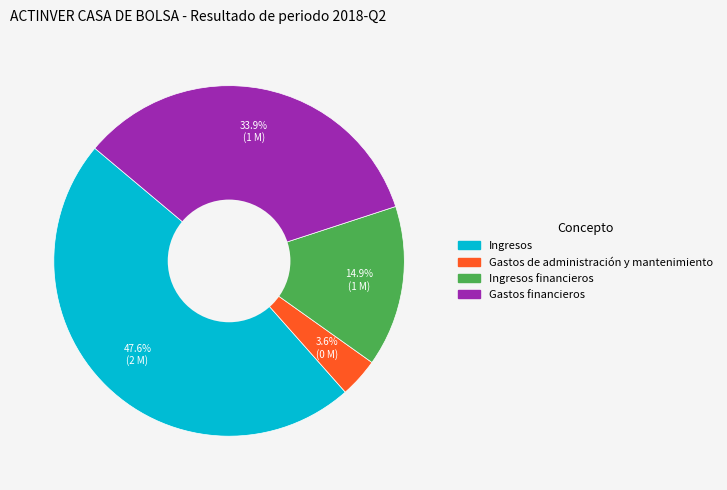

Is there any slice that represents more than half of the pie?

No